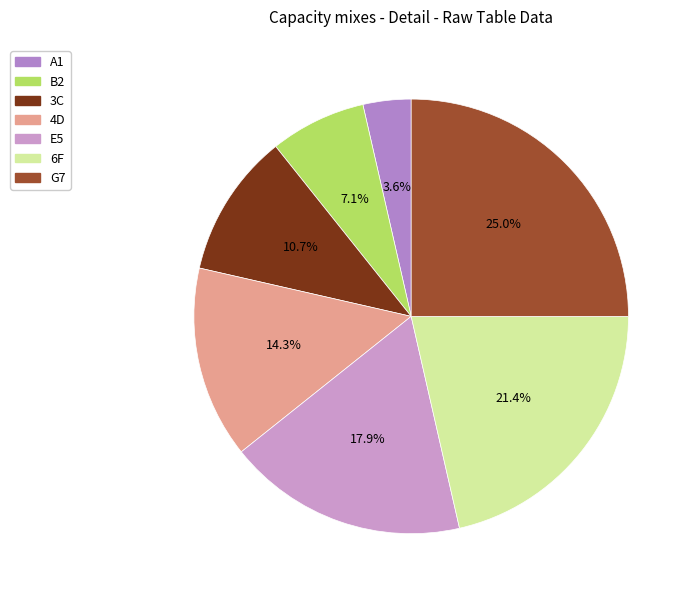

Does 3C account for over 50% of the chart?

No